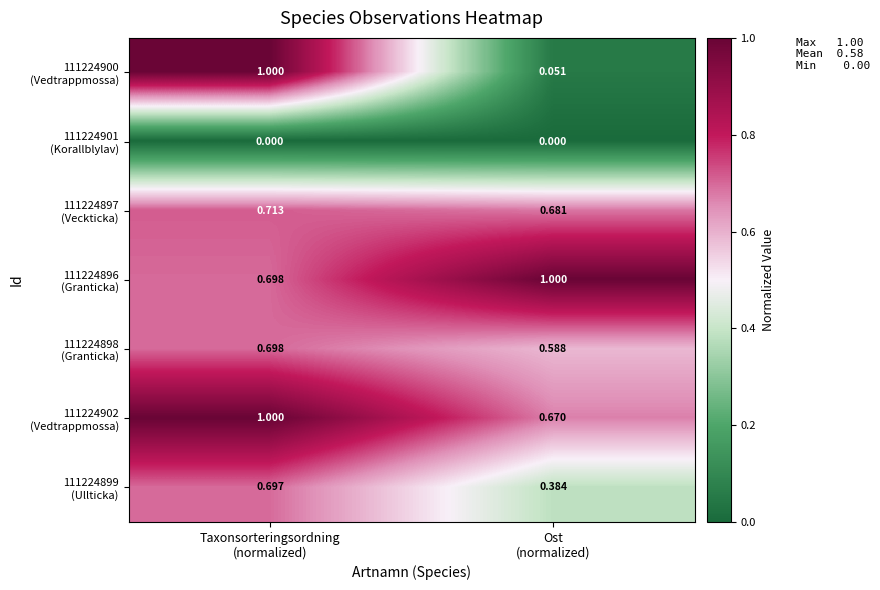

At how many categories does at least one series exceed 0?

2